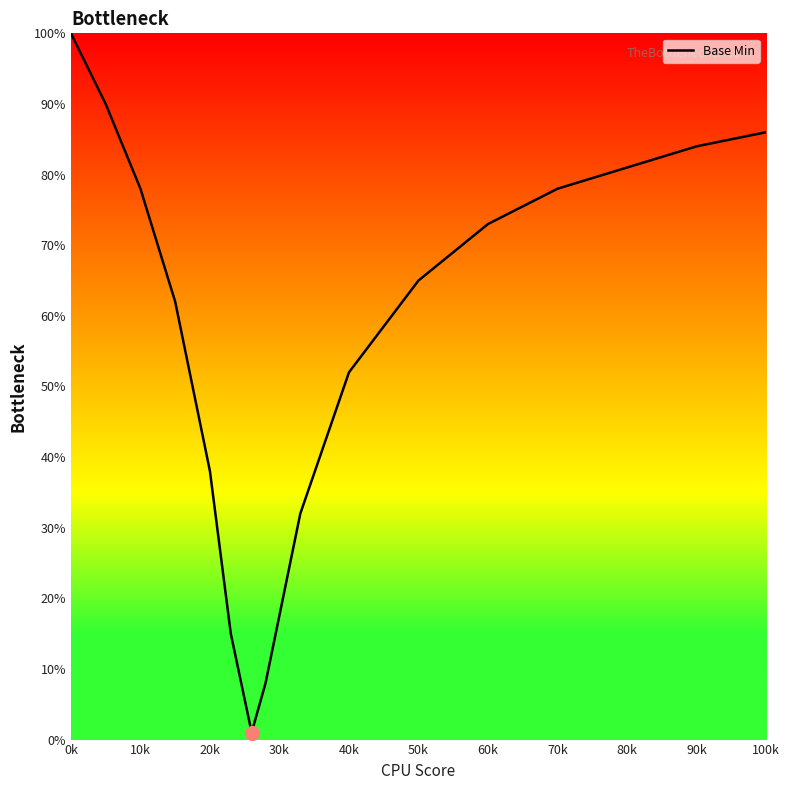

What is the difference between the maximum and minimum values?

99